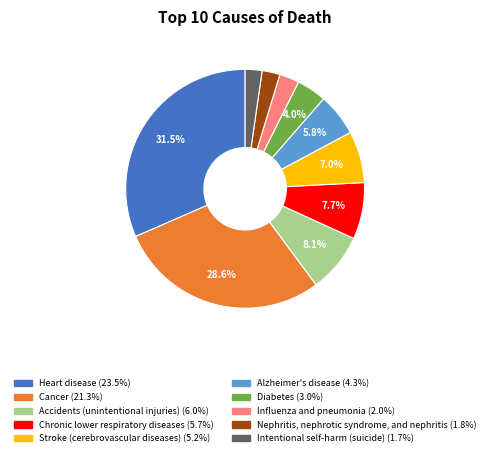

Which has a higher value, Intentional self-harm (suicide) or Diabetes?

Diabetes